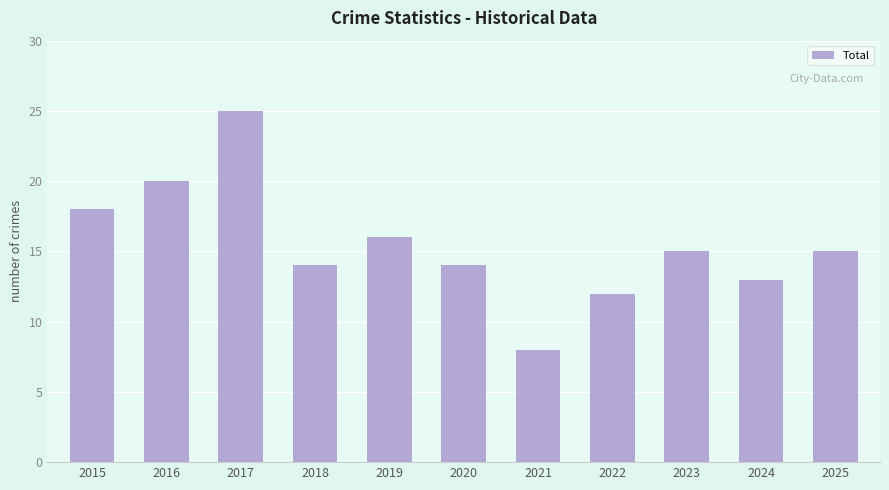

What is the sum of the values at 2016 and 2019?

36